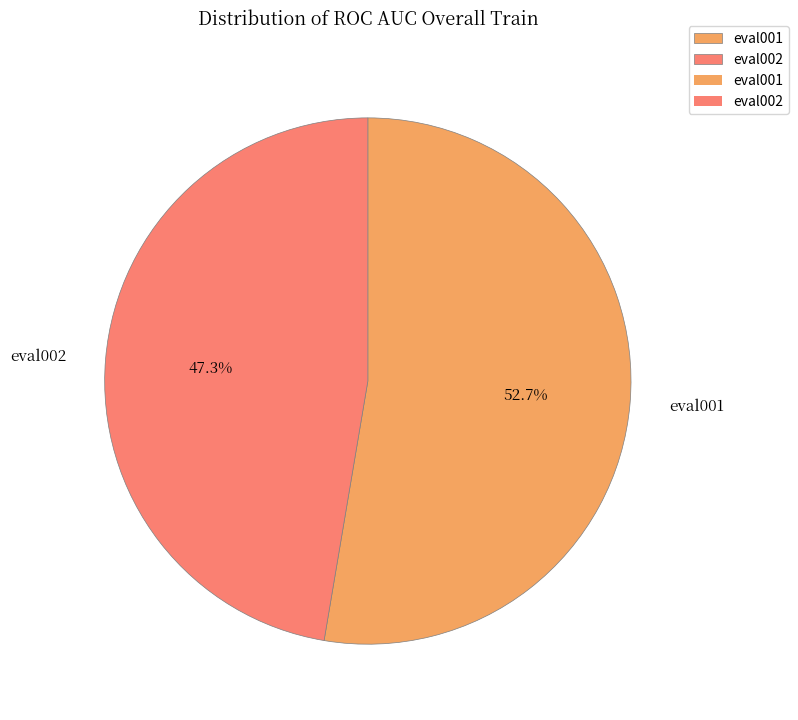

What is the total percentage of eval001 and eval002?

100.0%